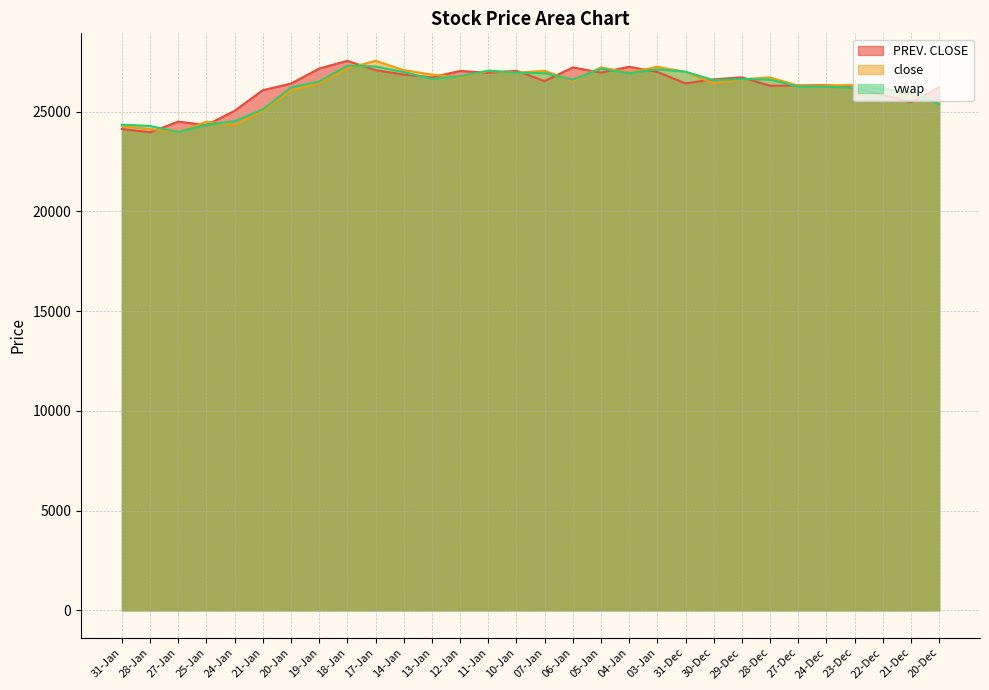

At 31-Dec, list the series in order from largest to smallest.

vwap, close, PREV. CLOSE